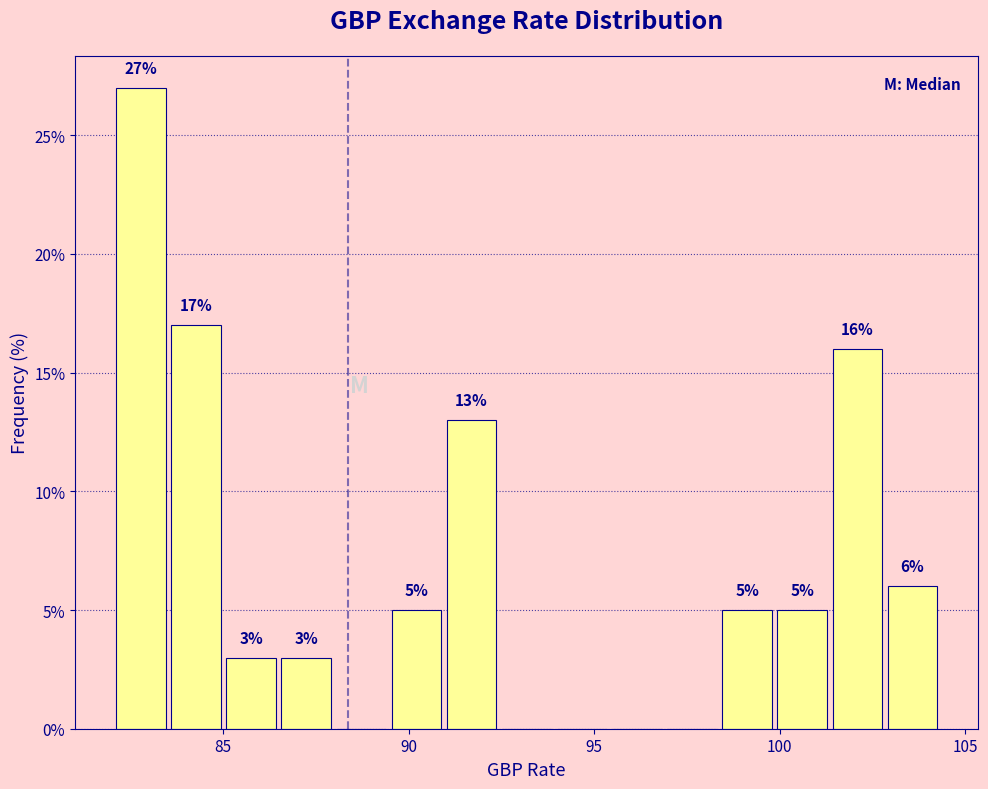

Around what value on the x-axis is the tallest bar? Give the approximate position of its centre, as read against the axis.

83.0